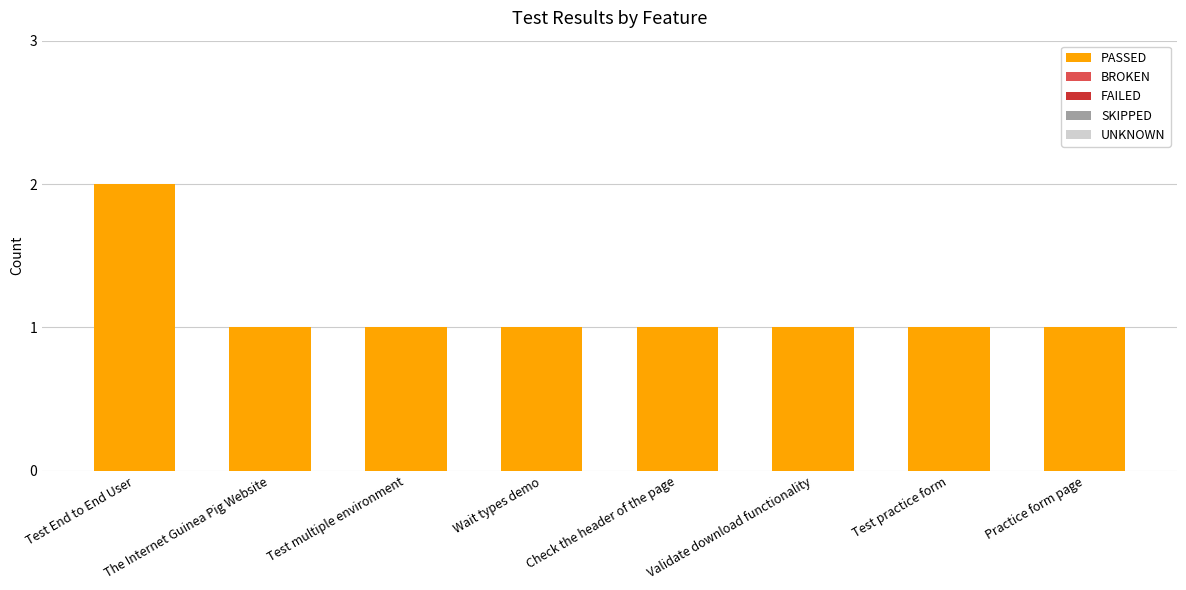

Which label corresponds to the largest value in the chart?

Test End to End User